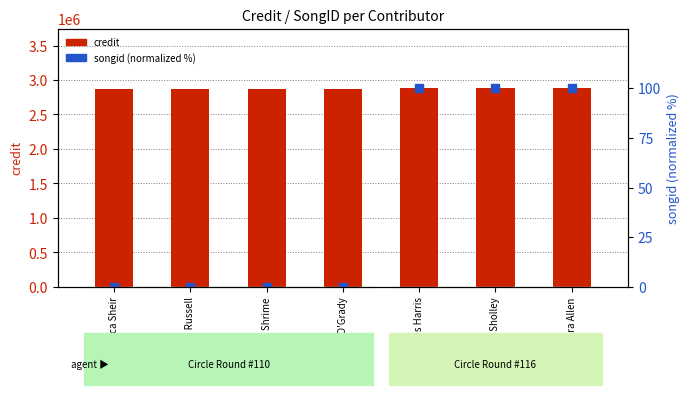

Which series contains the lowest Y value?

songid (percentile)